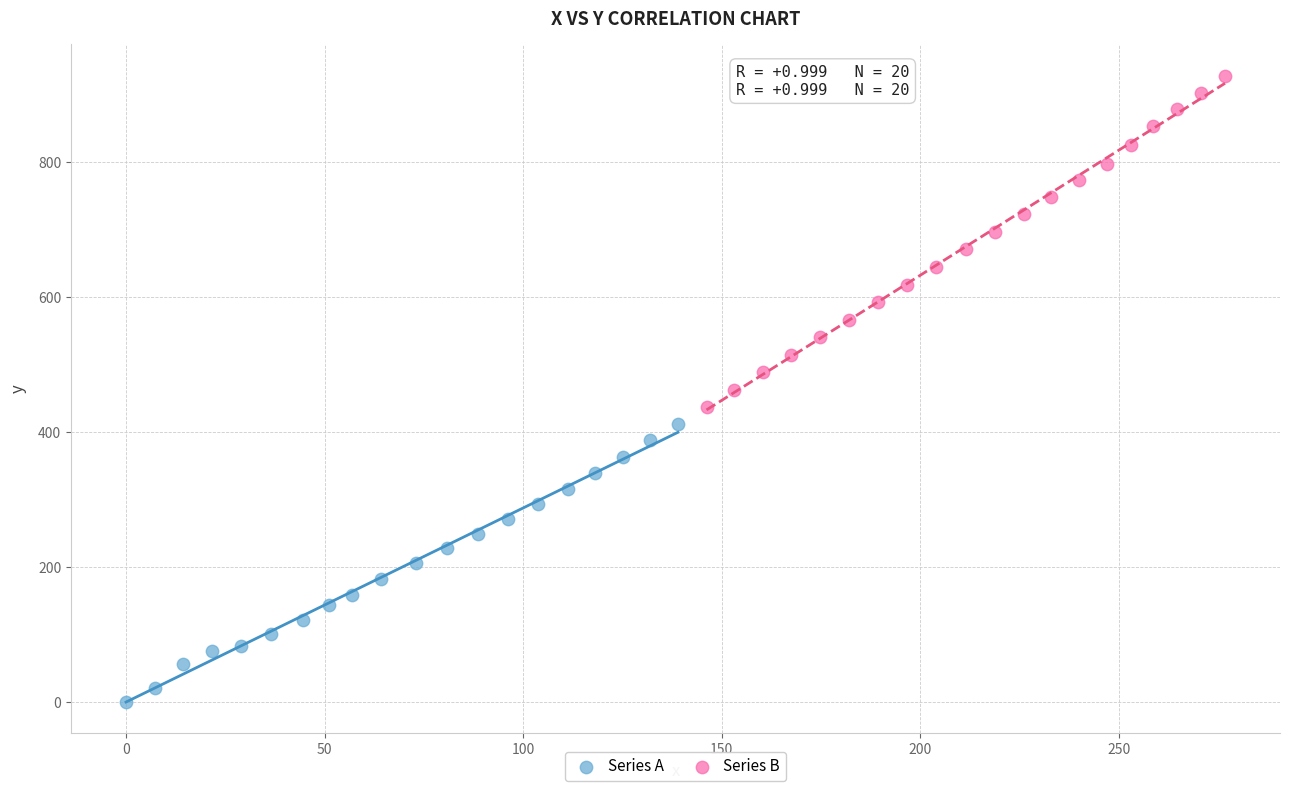

What are all the series names shown in the legend?

Series A, Series B